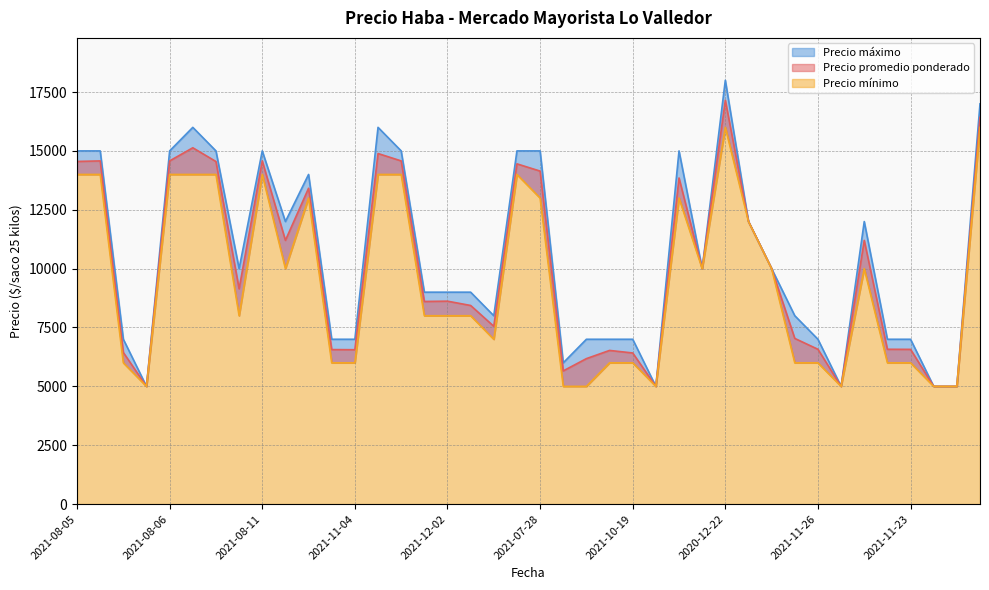

True or false: Precio promedio ponderado and Precio máximo cross at least once.

False